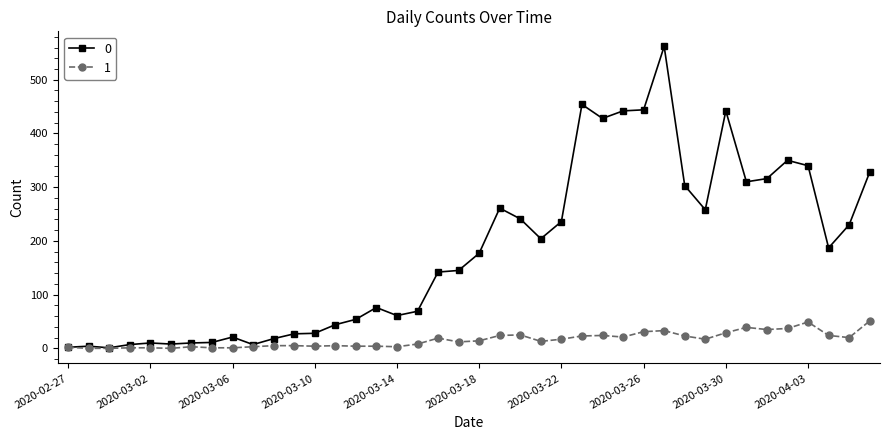

List the series in order of their overall mean, highest first.

0, 1